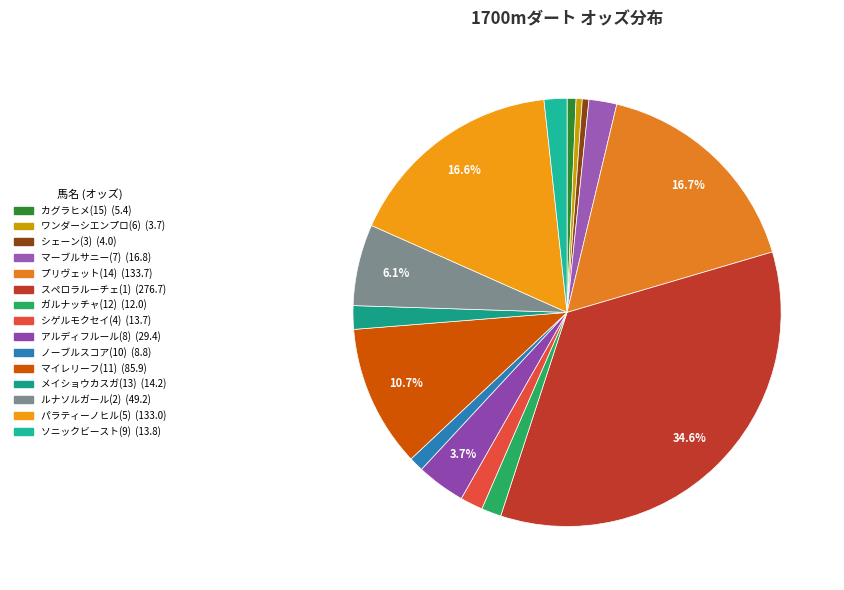

How many slices are in this pie chart?

15